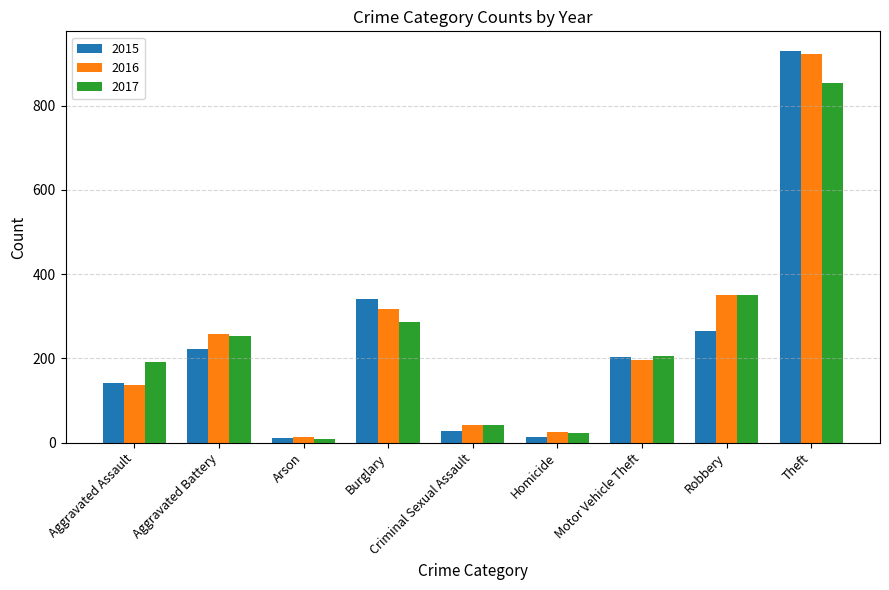

How many bars are there in total?

27